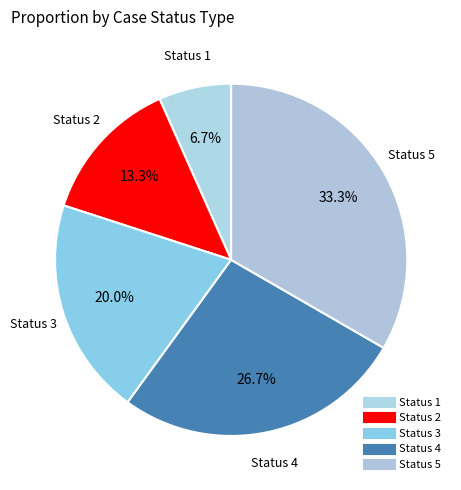

Does Status 3 account for over 50% of the chart?

No